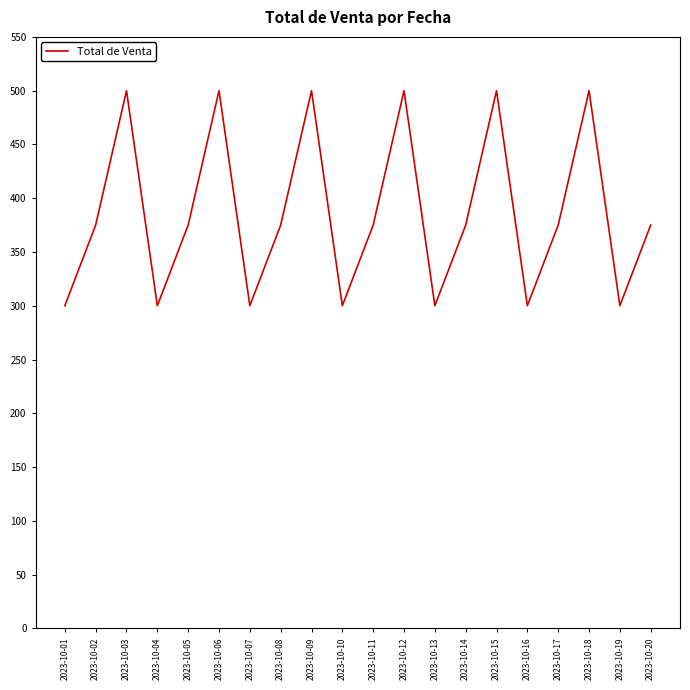

Reading left to right, what are all the values shown in this chart?

300	375	500	300	375	500	300	375	500	300	375	500	300	375	500	300	375	500	300	375